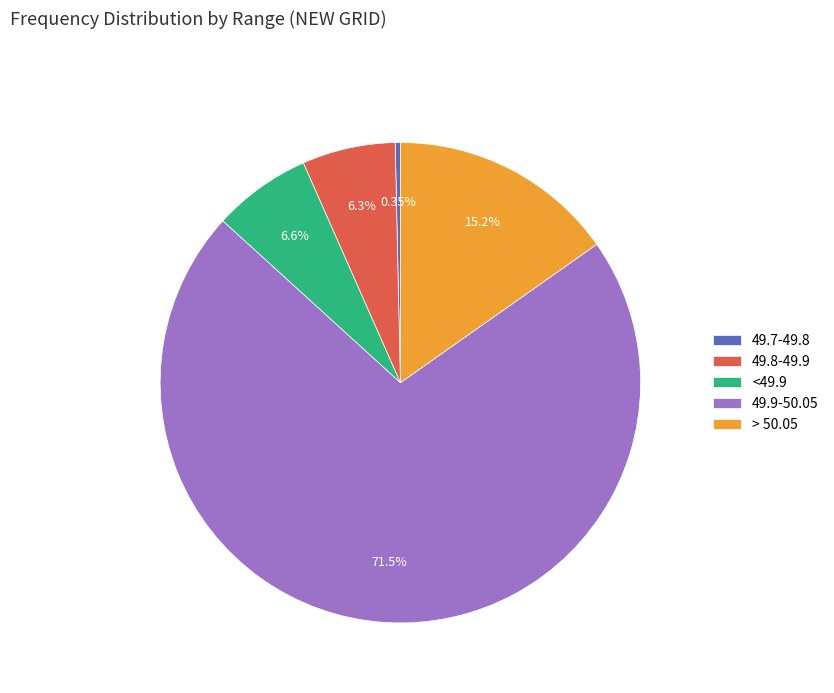

Which slice is the largest?

49.9-50.05